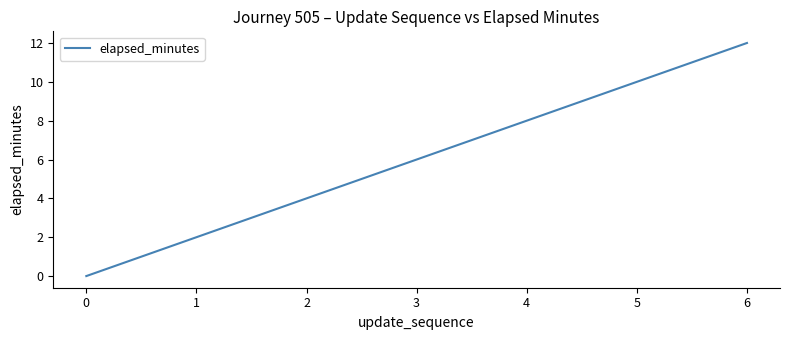

How many distinct data groups are displayed?

1